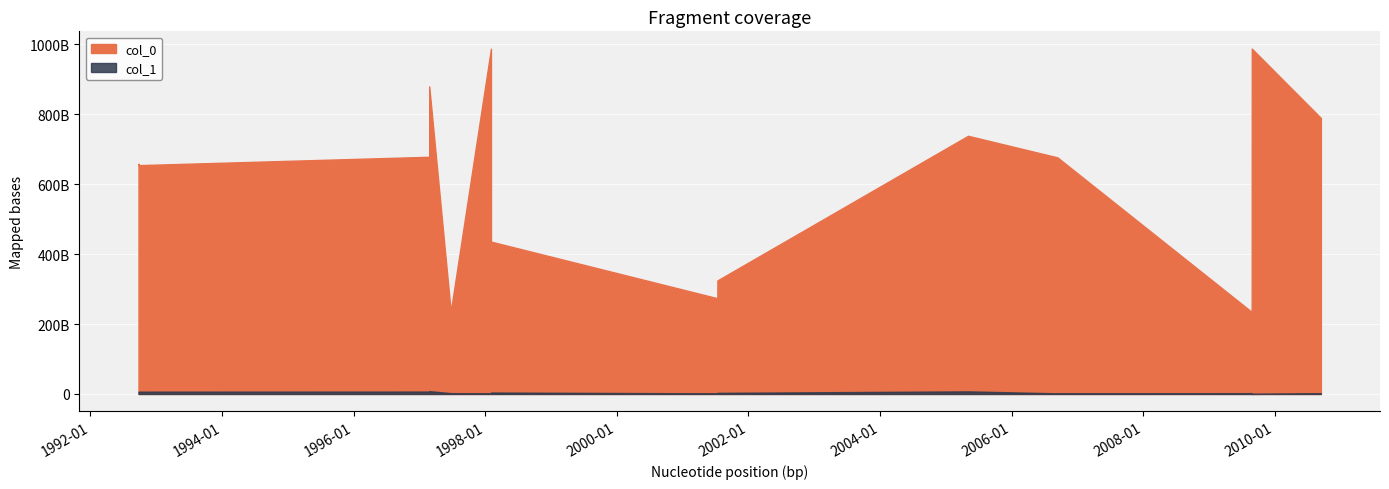

Does the chart display data point markers on the line(s)?

No